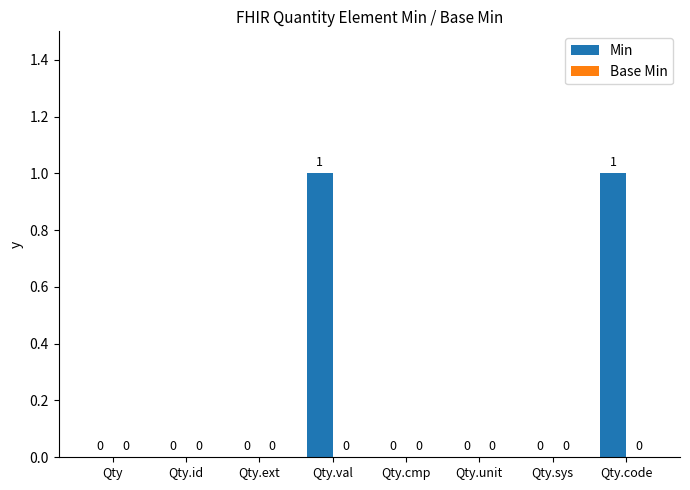

True or false: the data shows 0 at Qty.unit.

True